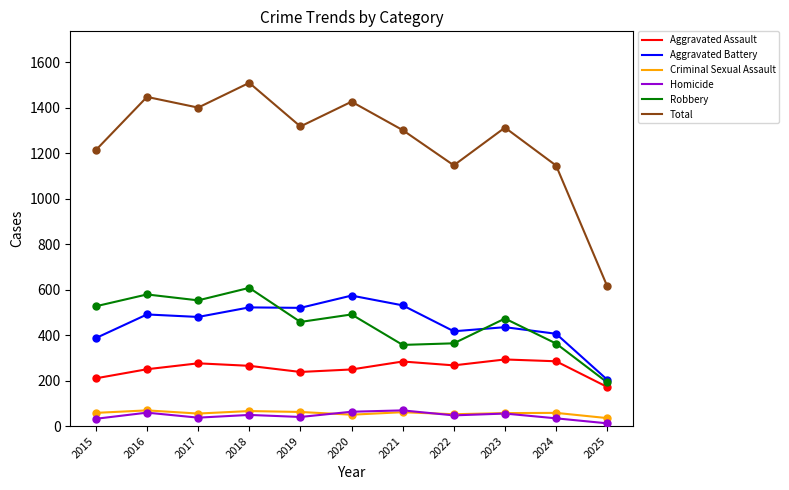

Which series has the largest range (max minus min)?

Total